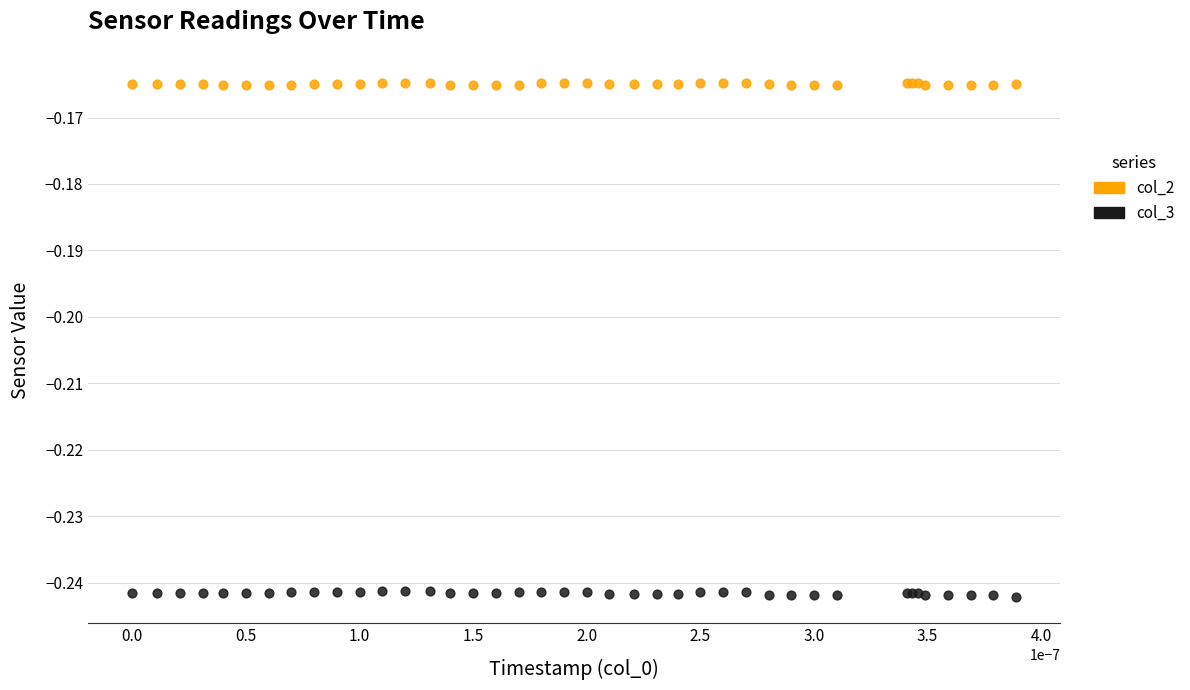

Which series contains the lowest Y value?

col_3